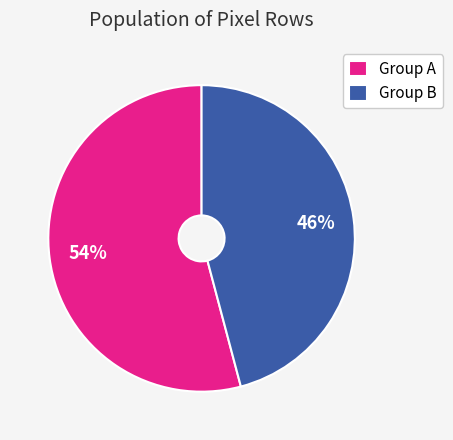

Combined, do Group A and Group B account for over 50%?

Yes